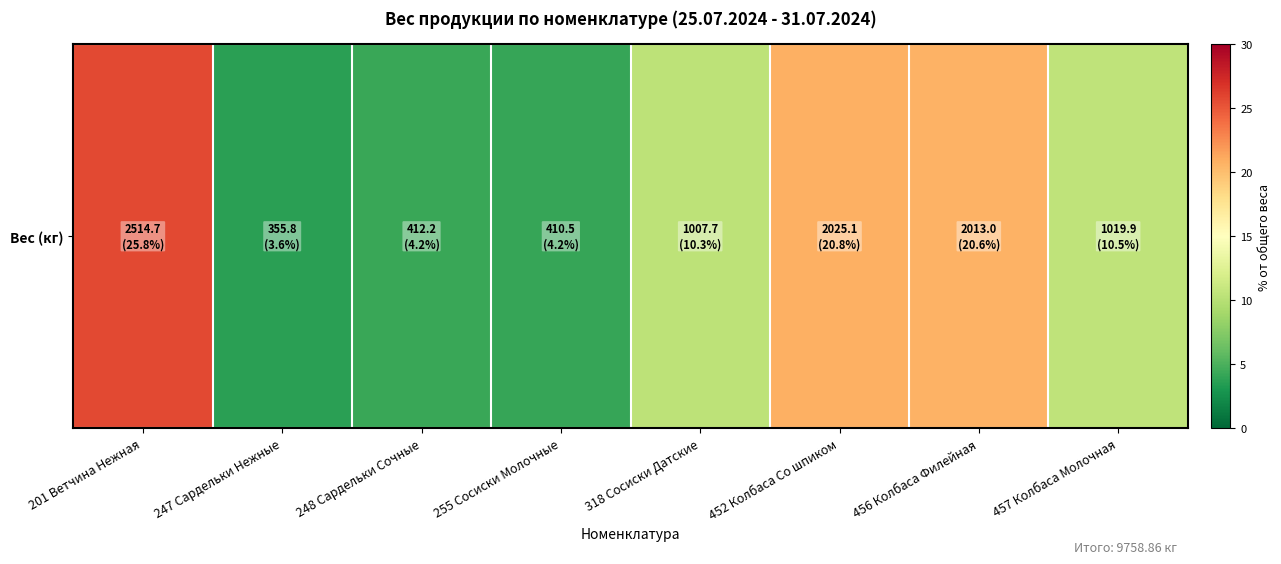

Reading right to left, list all the values displayed in this chart.

457 Колбаса Молочная=10.5	456 Колбаса Филейная=20.6	452 Колбаса Со шпиком=20.8	318 Сосиски Датские=10.3	255 Сосиски Молочные=4.2	248 Сардельки Сочные=4.2	247 Сардельки Нежные=3.6	201 Ветчина Нежная=25.8